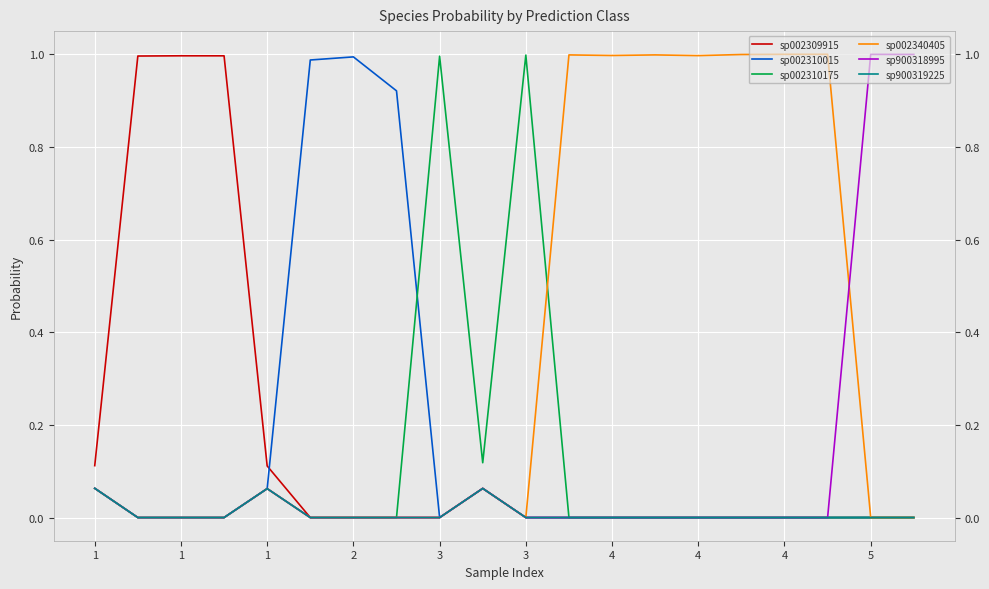

Does the chart have visible grid lines?

Yes